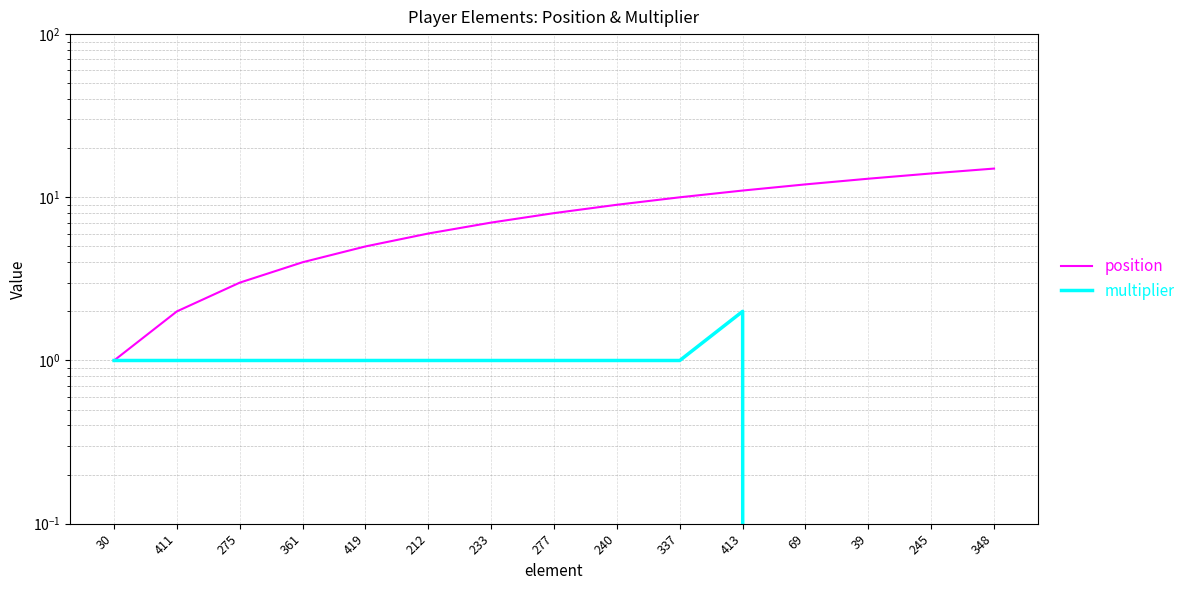

What is the average value of the position series?

8